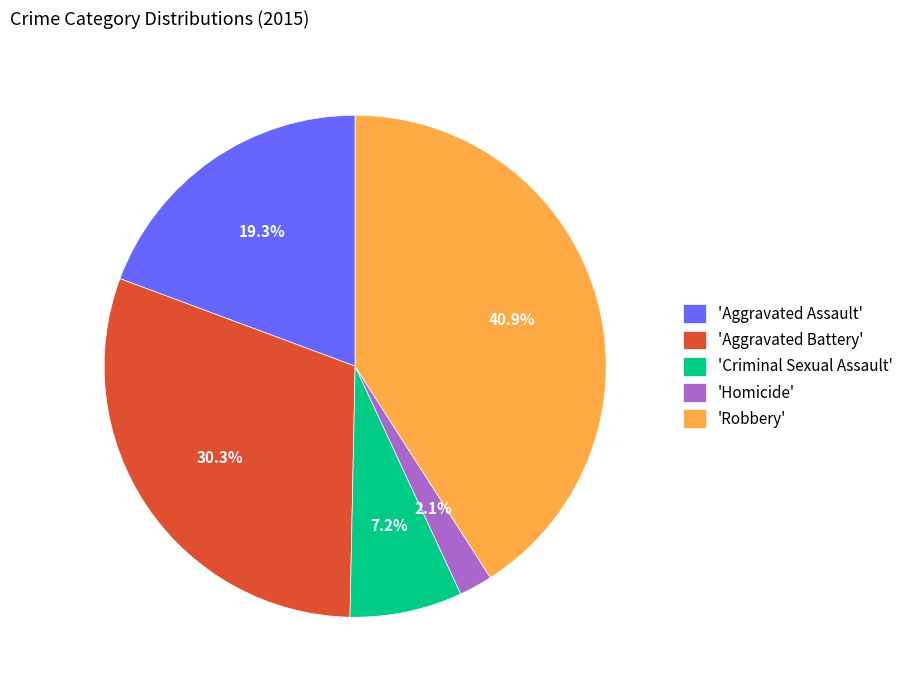

Rank the categories by value from lowest to highest.

'Homicide', 'Criminal Sexual Assault', 'Aggravated Assault', 'Aggravated Battery', 'Robbery'